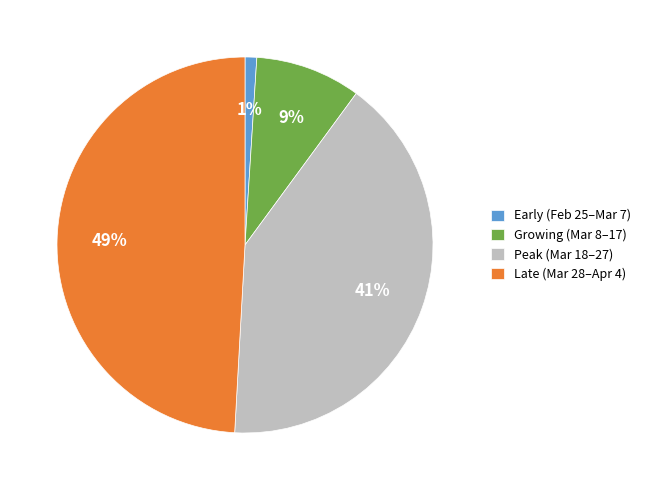

What is the largest slice in the pie chart?

Late (Mar 28–Apr 4)